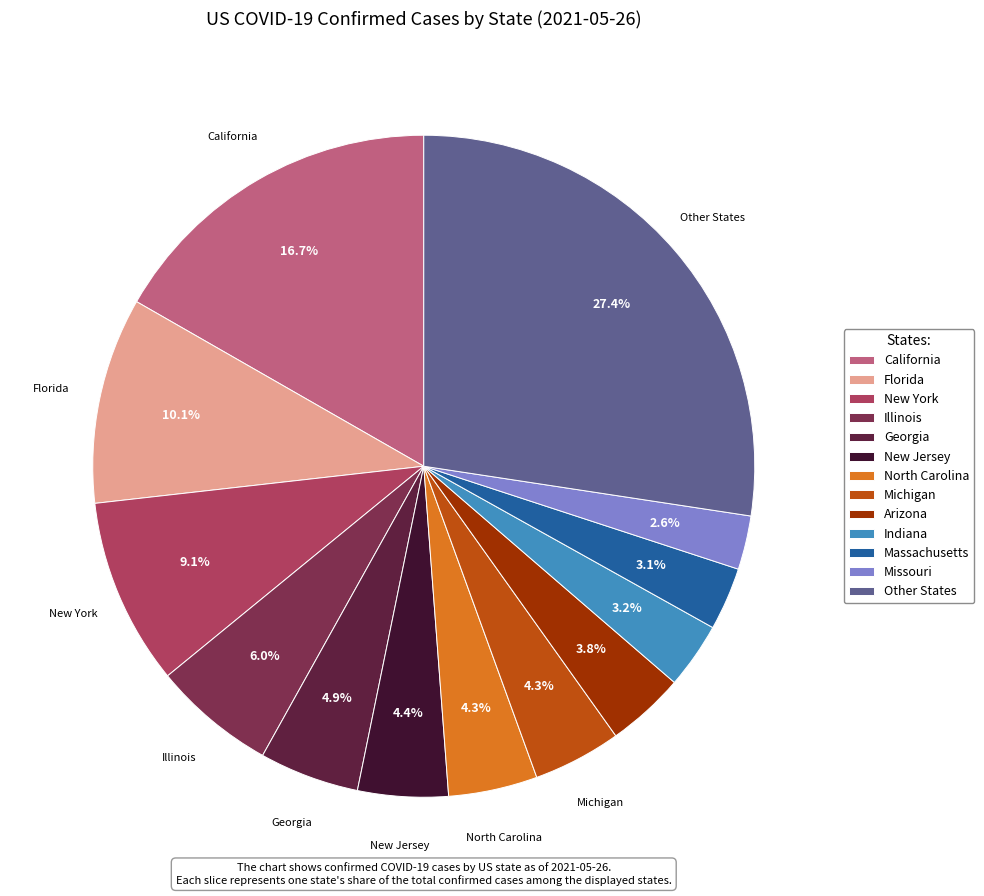

How many segments does this pie chart have?

13